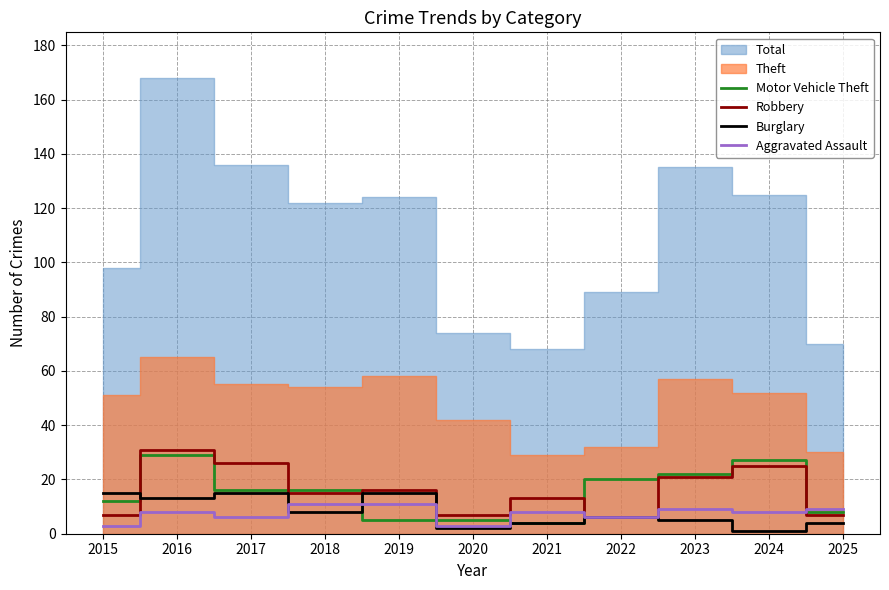

What is the sum of the Aggravated Assault values at 2025 and 2020?

12